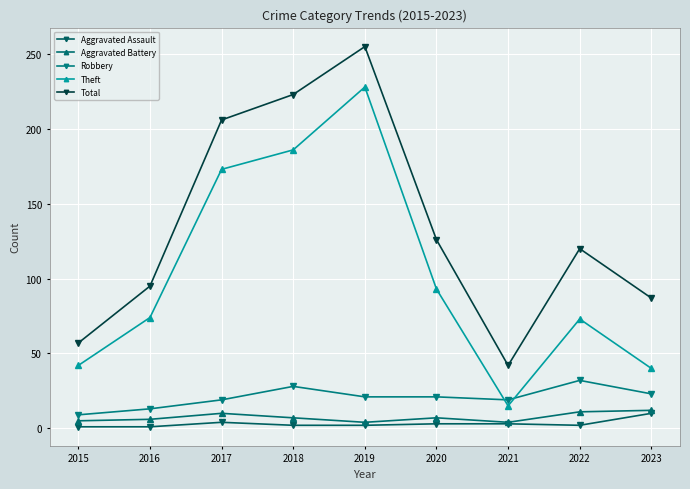

At how many categories does at least one series exceed 232?

1